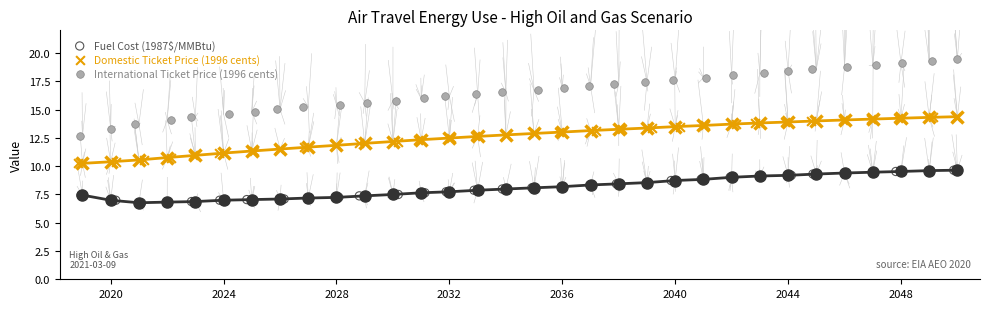

Which series contains the highest Y value?

International Ticket Price (1996 cents)